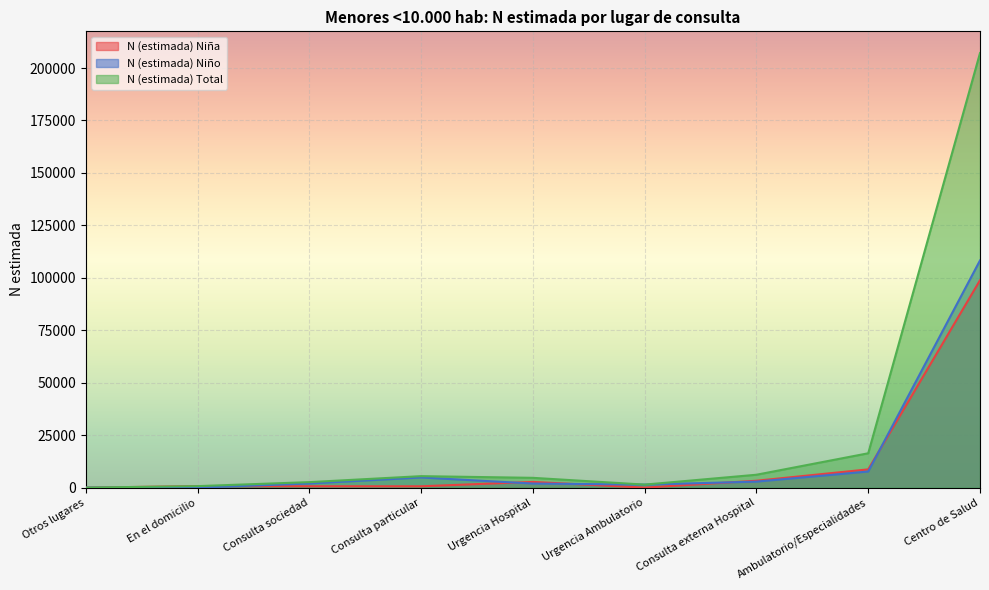

True or false: N (estimada) Total and N (estimada) Niña intersect in this chart.

False